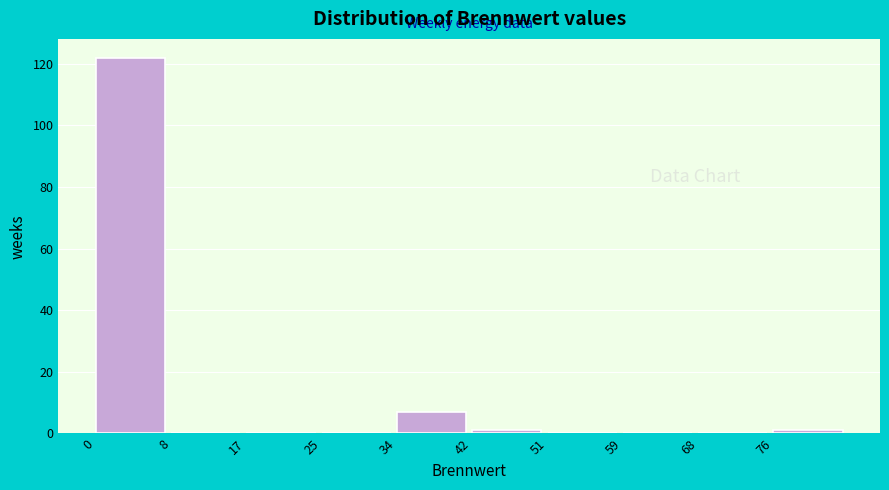

How tall is the bar that spans 0.0 to 8.5 on the x-axis? Neither the bar edges nor the heights are printed on the chart, so give them approximately, as read against the axes.

122